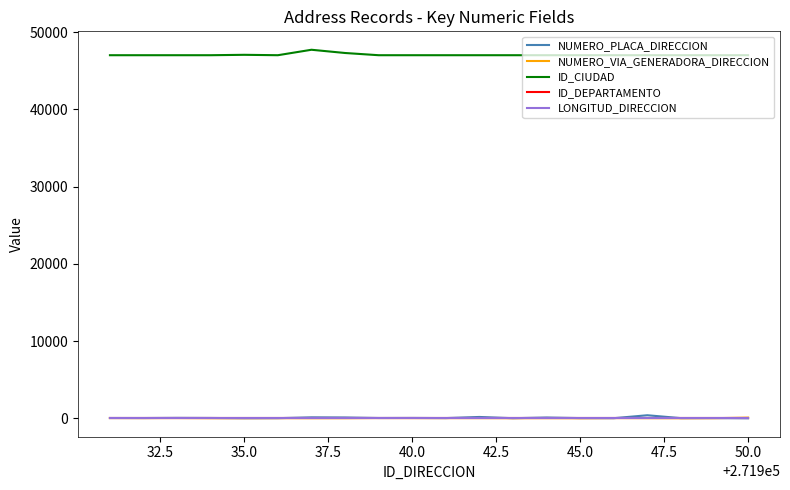

True or false: ID_CIUDAD and ID_DEPARTAMENTO cross at least once.

False